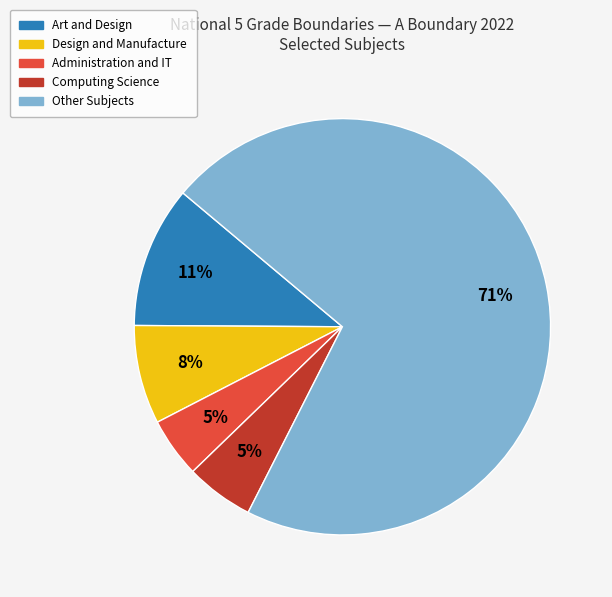

To the nearest percent, what is the average slice percentage?

20%